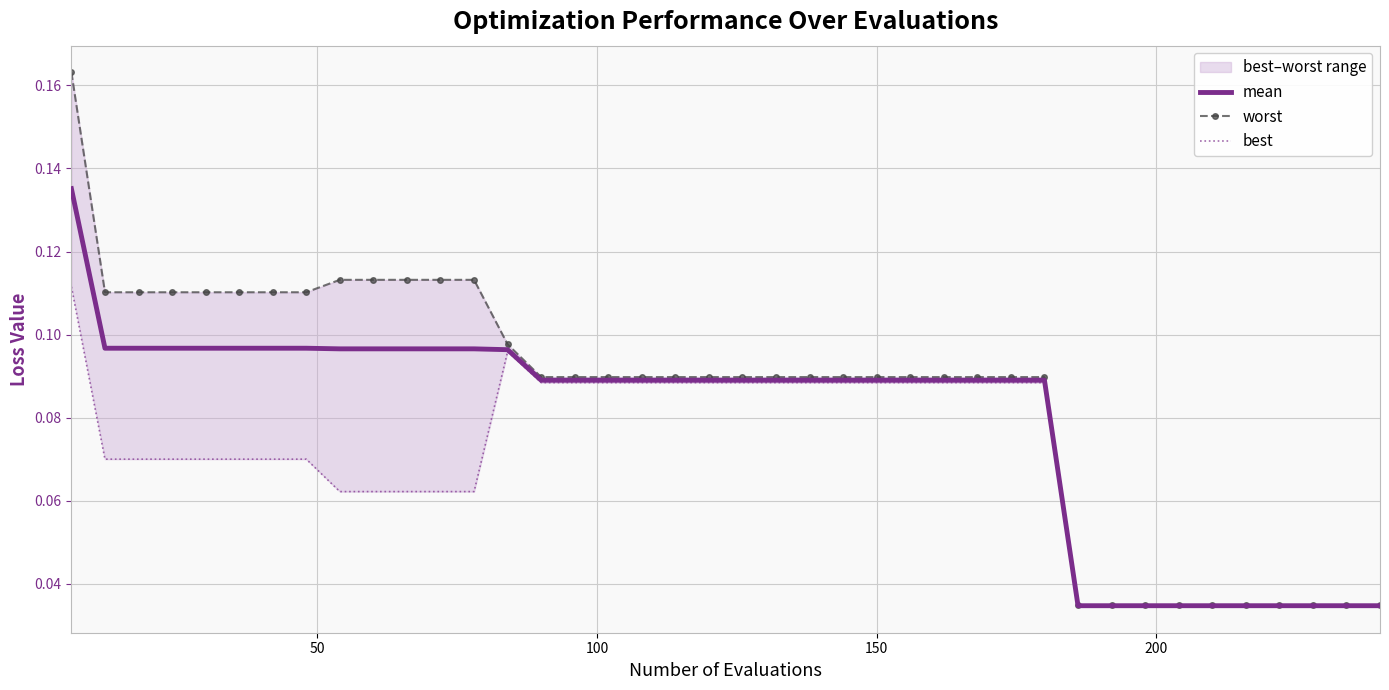

What is the value of the worst point at the 17th from the left?

0.1